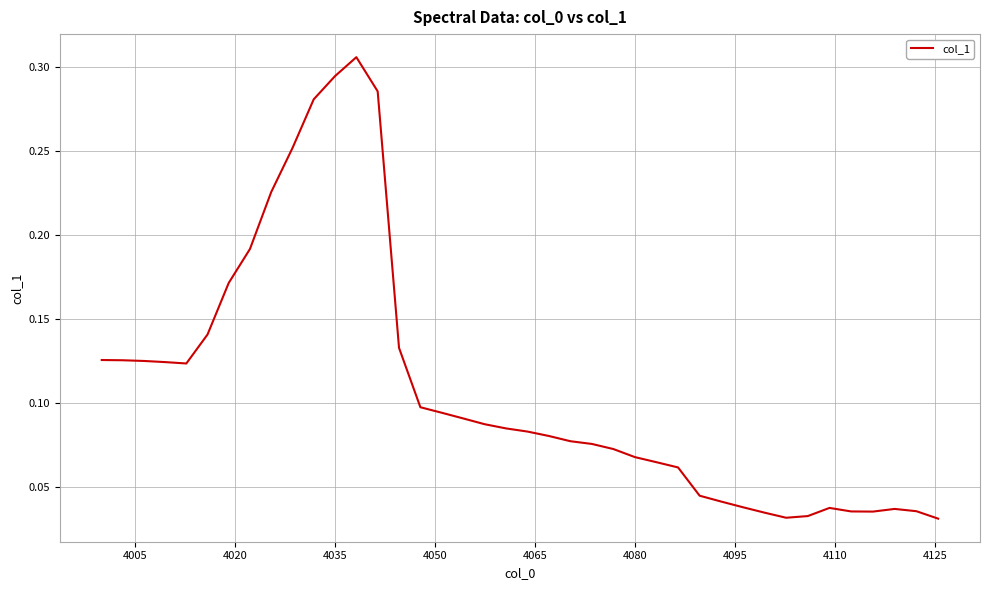

What is the maximum value shown in the chart?

0.3